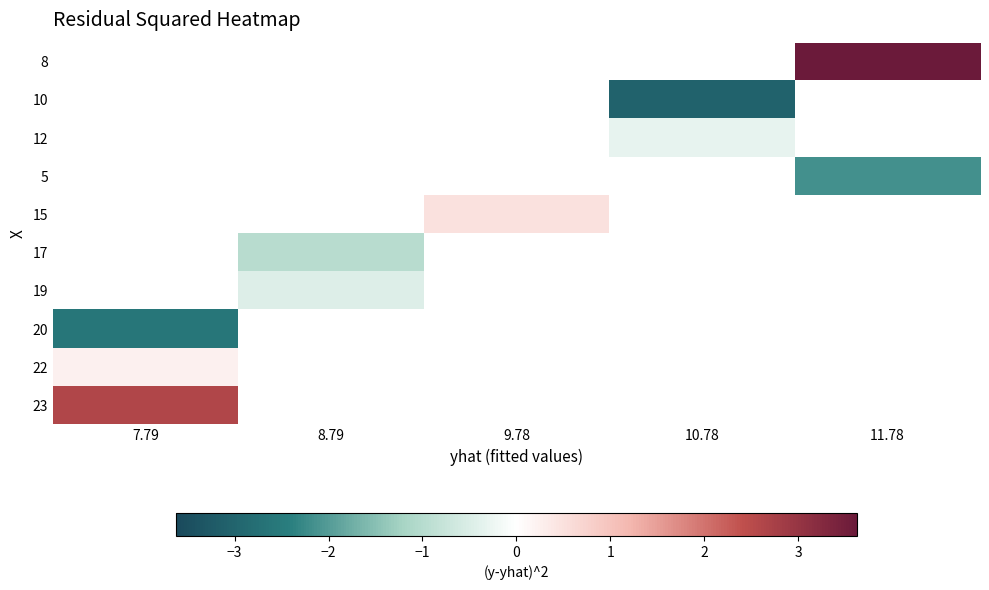

How many data points in 15 are above 0?

1